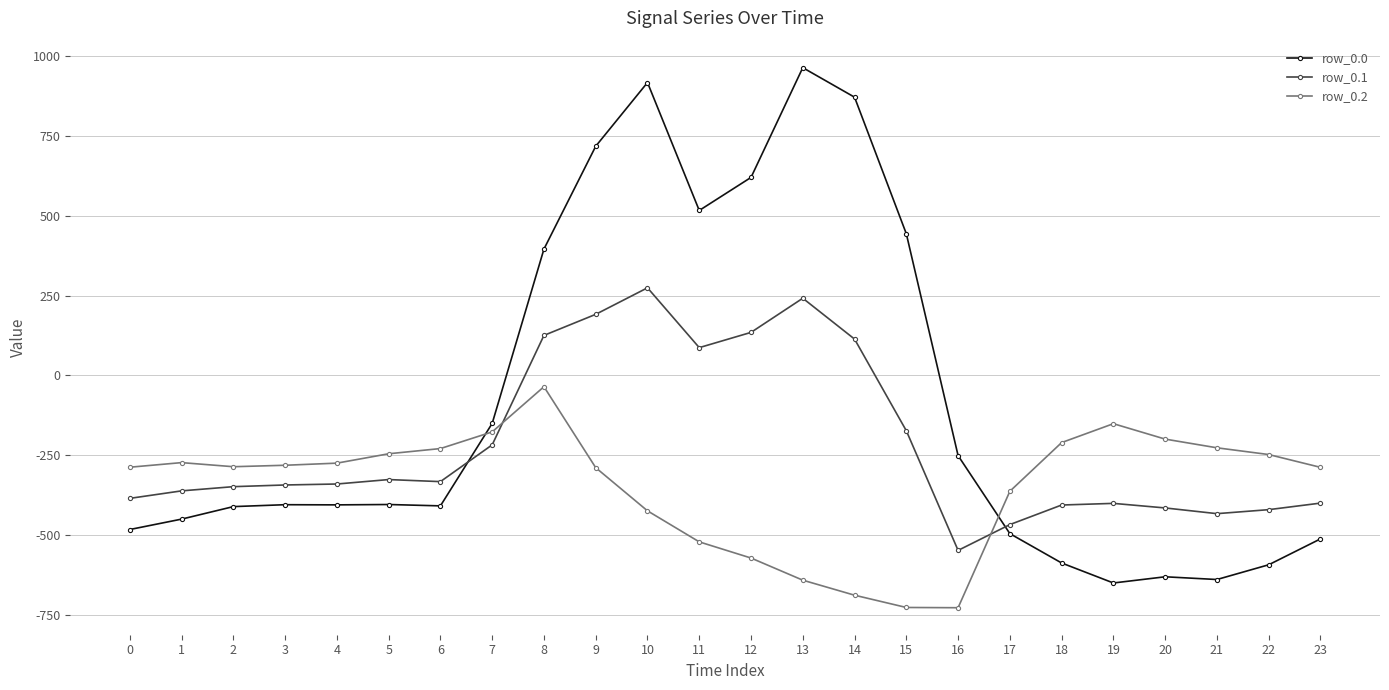

True or false: row_0.2 has more than 2 points higher than both neighbors.

True